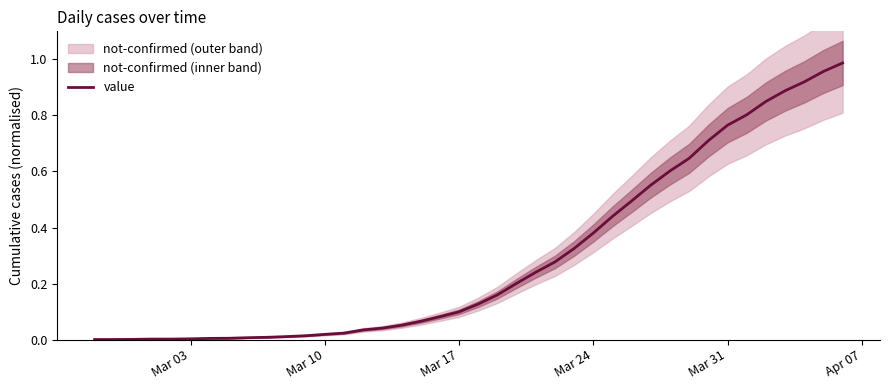

What is the value of the 31st point from the left?

0.6